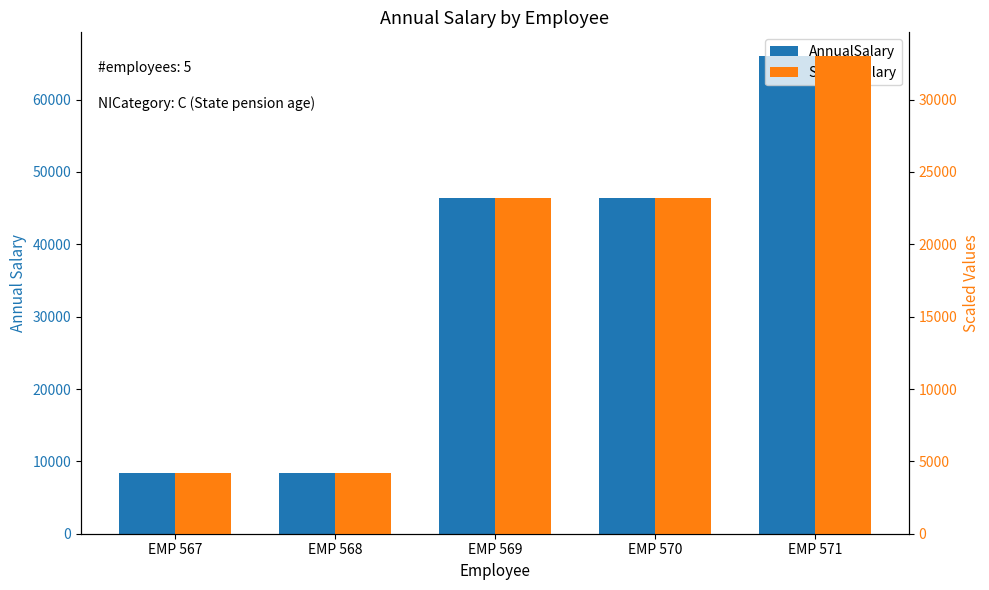

Which series changed the most between EMP 567 and EMP 570?

AnnualSalary